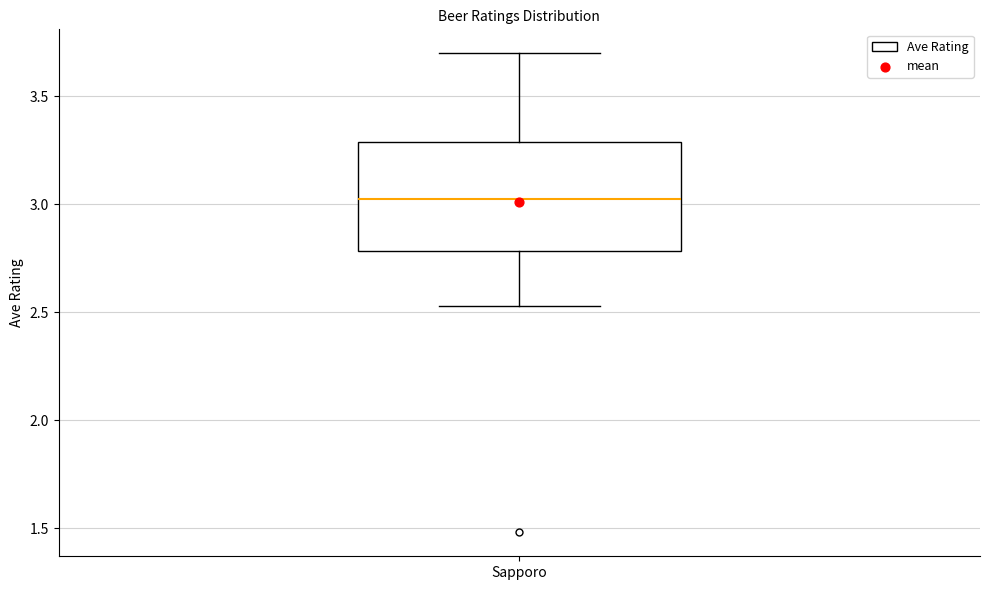

Read this box plot against the y-axis: the position of the median line, the range covered by the box, and the ends of both whiskers. The values are not printed on the chart, so give them approximately, as read against the axis.

median 3.05, box 2.80 to 3.30, whiskers 2.55 to 3.70